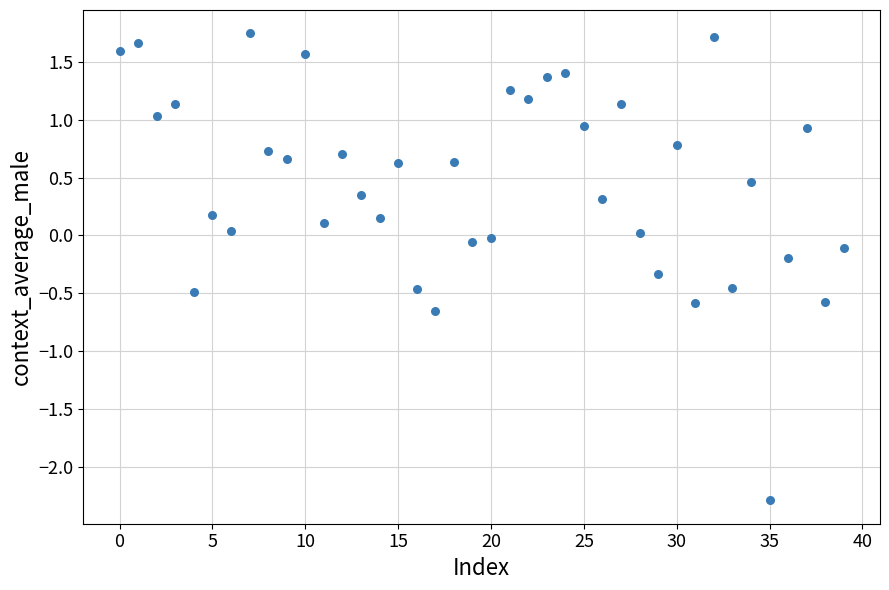

What is the range of Y values (max minus min)?

4.0